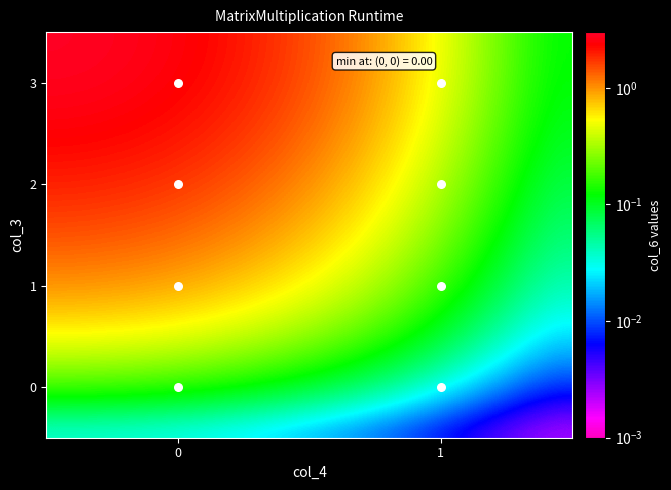

Which series has the largest total across all categories?

3